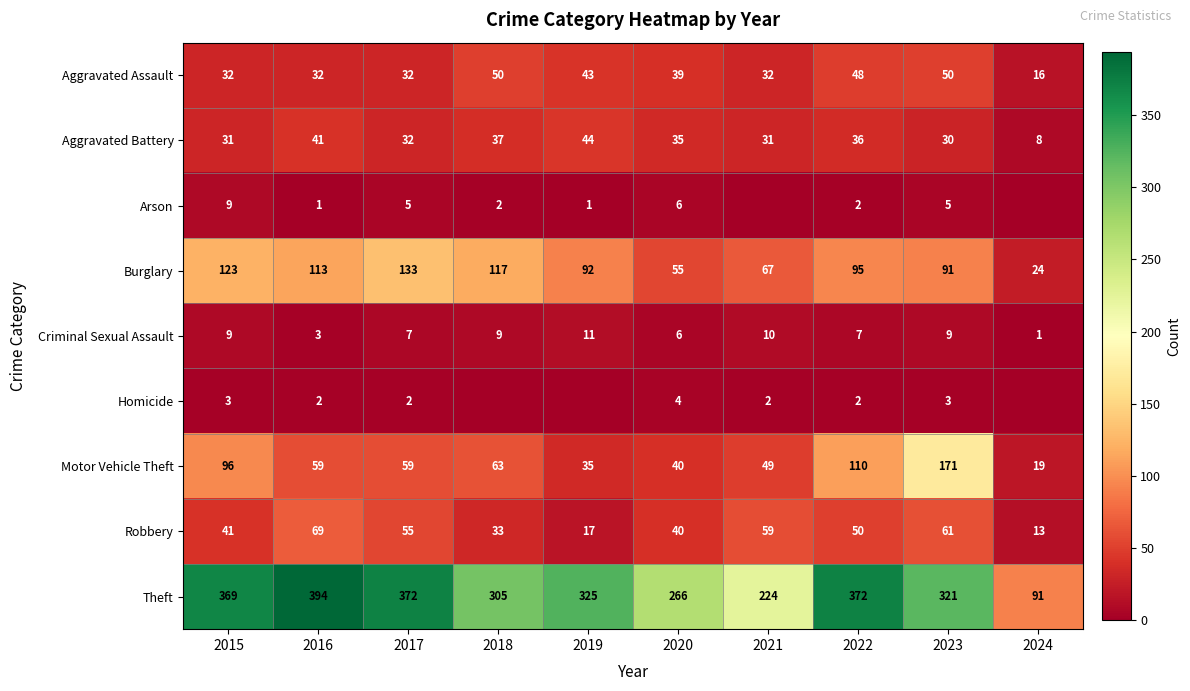

Is the value of Motor Vehicle Theft at 2024 greater than the value of Burglary at 2024?

No